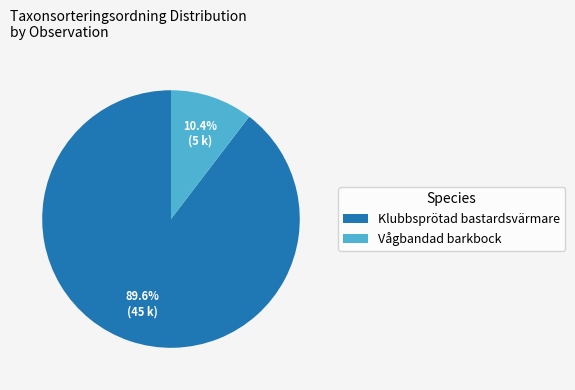

Which category accounts for the majority?

Klubbsprötad bastardsvärmare